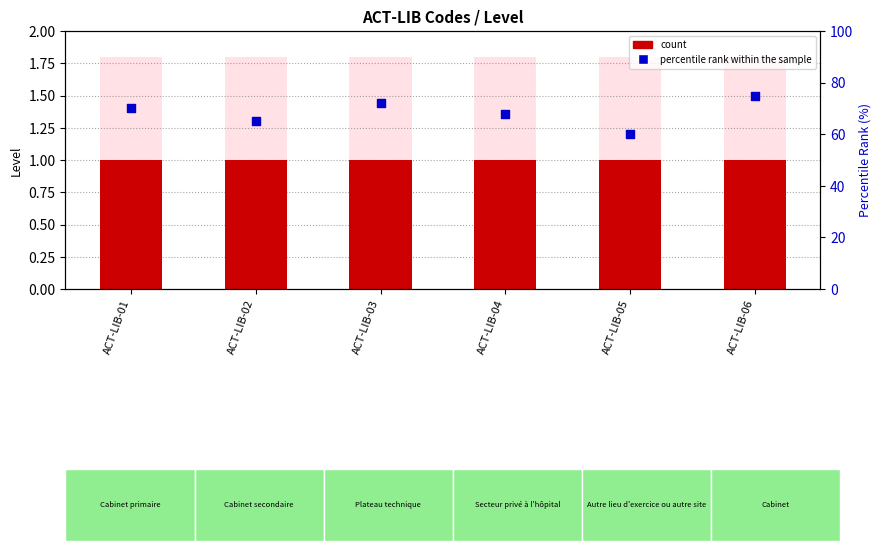

Which series has the largest total across all categories?

percentile rank within the sample